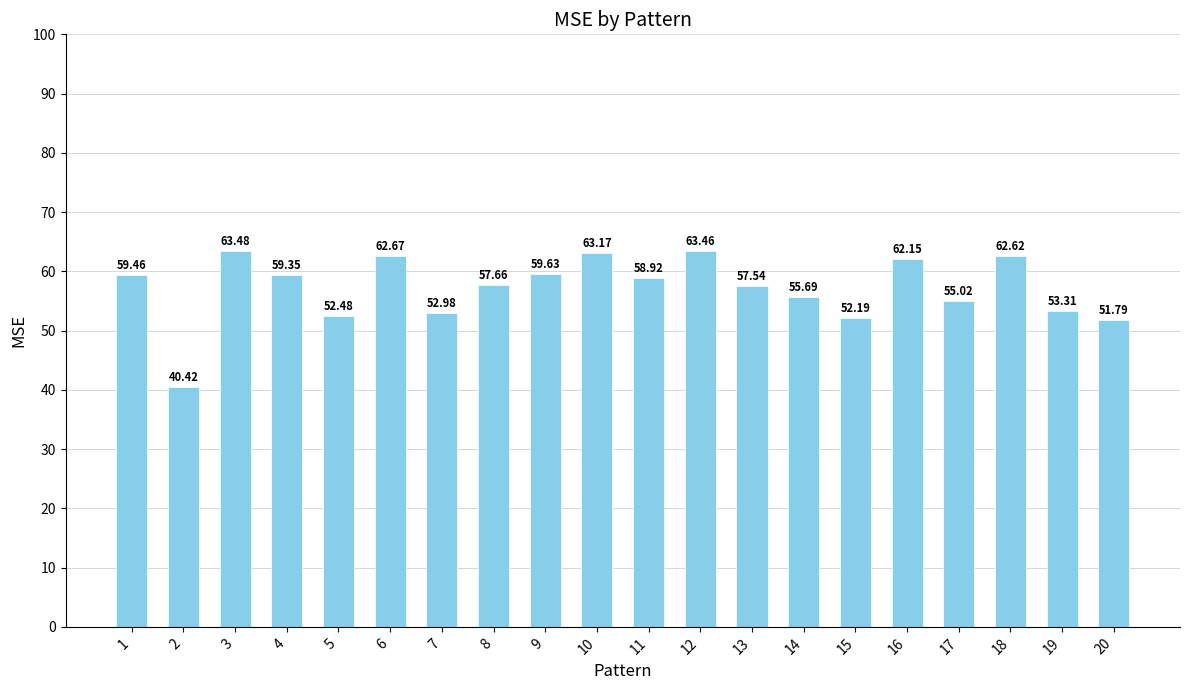

What is the value of the 6th bar from the left?

62.7